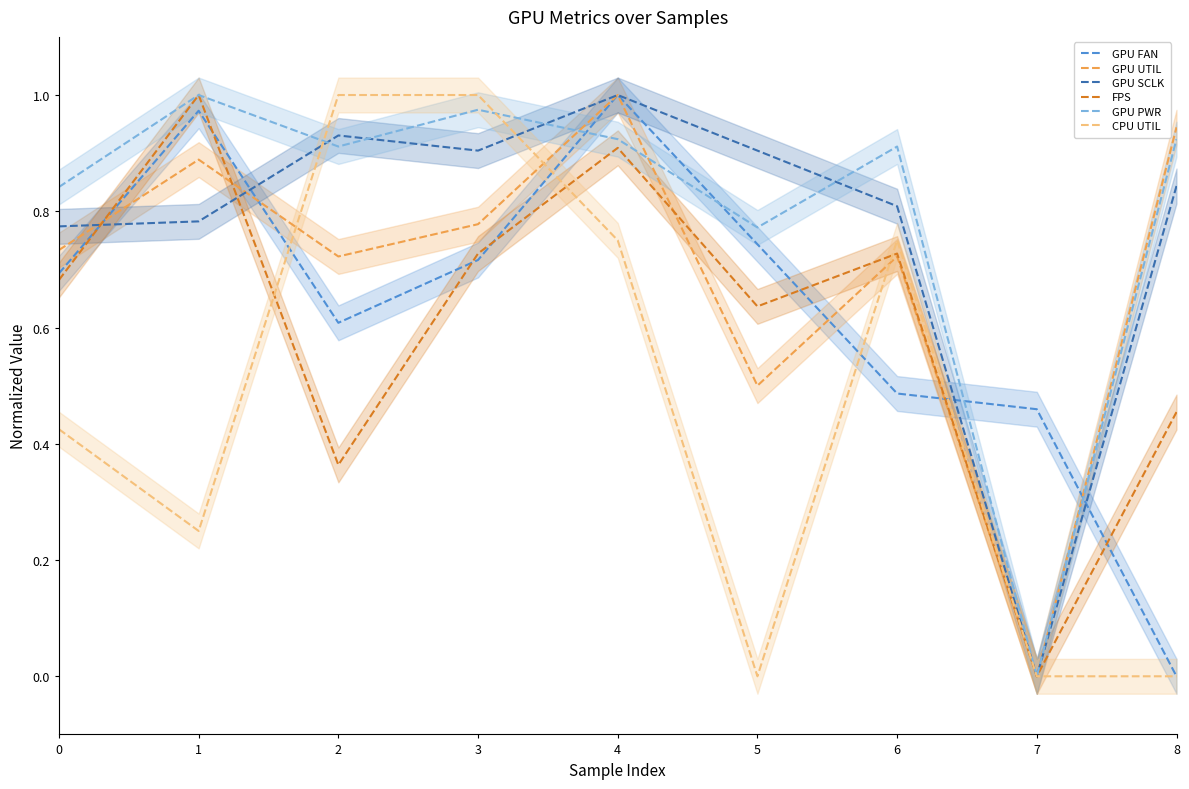

Reading left to right, extract all data points from this chart.

GPU FAN: 0=0.7	1=1.0	2=0.6	3=0.7	4=1.0	5=0.7	6=0.5	7=0.5	8=0.0
GPU UTIL: 0=0.7	1=0.9	2=0.7	3=0.8	4=1.0	5=0.5	6=0.7	7=0.0	8=0.9
GPU SCLK: 0=0.8	1=0.8	2=0.9	3=0.9	4=1.0	5=0.9	6=0.8	7=0.0	8=0.8
FPS: 0=0.7	1=1.0	2=0.4	3=0.7	4=0.9	5=0.6	6=0.7	7=0.0	8=0.5
GPU PWR: 0=0.8	1=1.0	2=0.9	3=1.0	4=0.9	5=0.8	6=0.9	7=0.0	8=0.9
CPU UTIL: 0=0.4	1=0.2	2=1.0	3=1.0	4=0.7	5=0.0	6=0.7	7=0.0	8=0.0